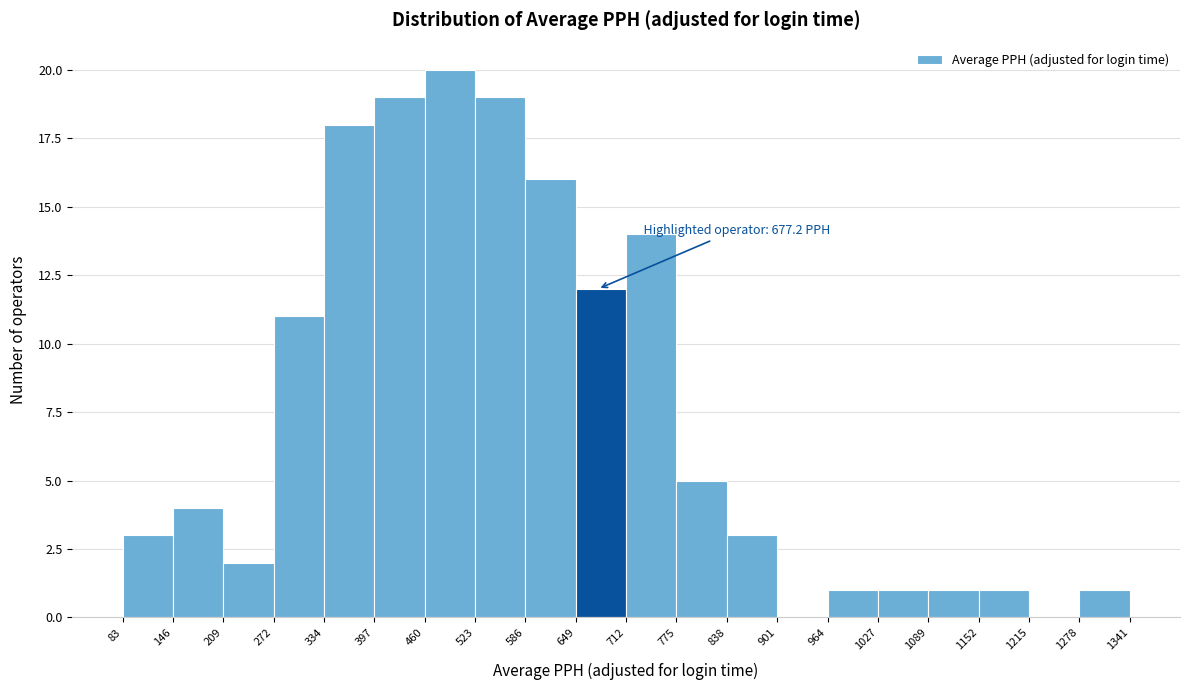

Which range on the x-axis has the tallest bar?

460 to 523